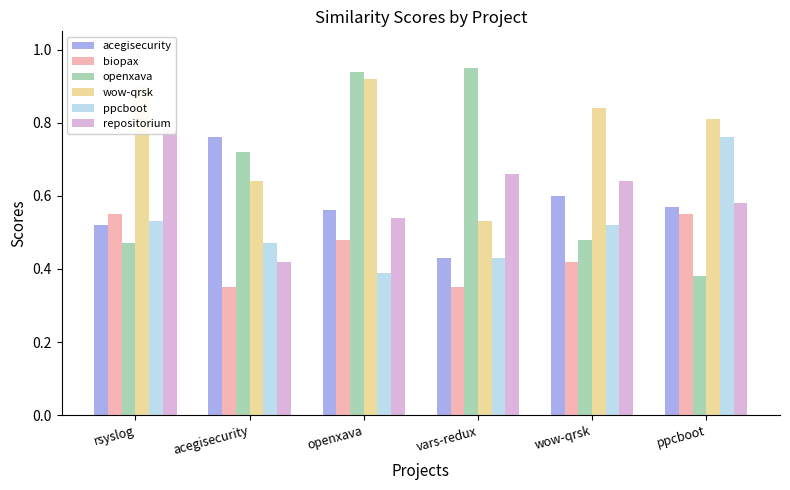

What is the value of the openxava bar at the 6th from the left?

0.4